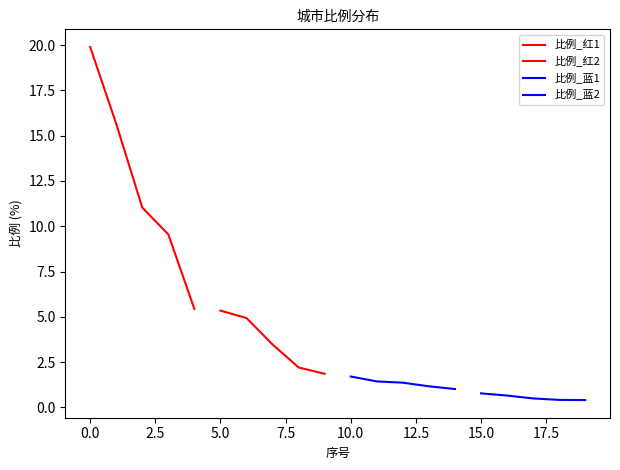

What is the difference between the highest and lowest values at 2.5?

10.5